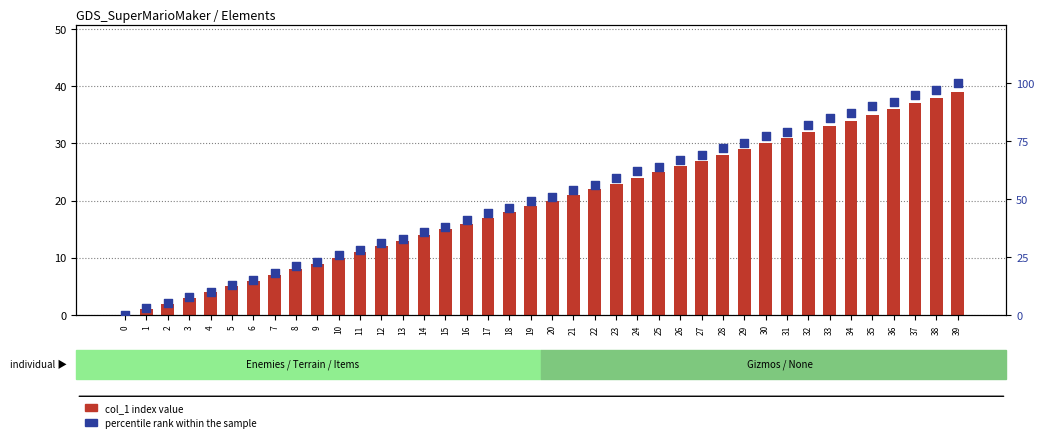

Is the value of percentile rank within the sample at 27 greater than the value of col_1 index value at 25?

Yes